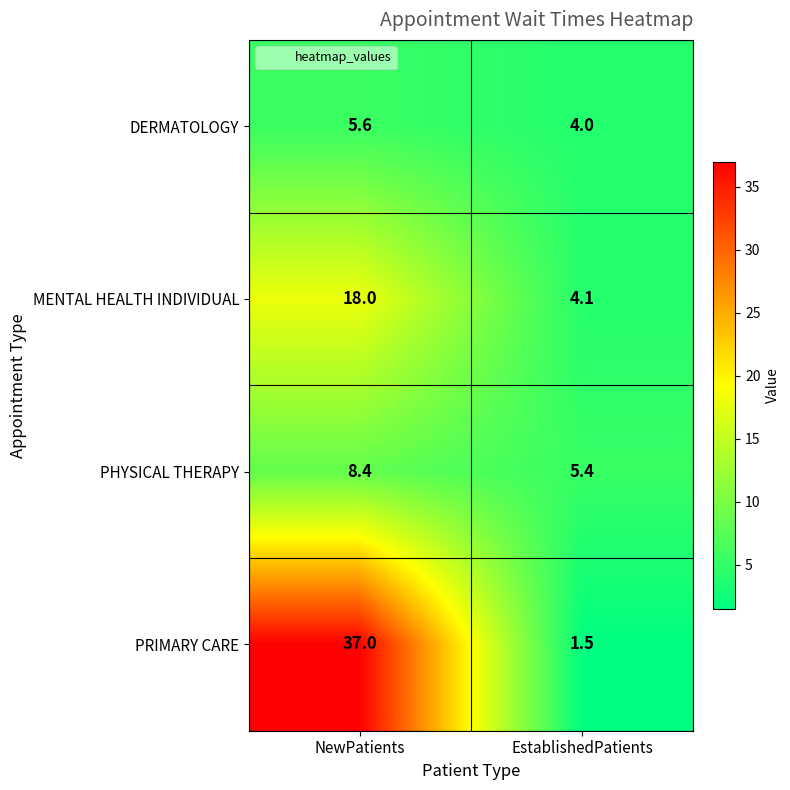

Reading right to left, transcribe all the data shown in this chart.

DERMATOLOGY: 4.0	5.6
MENTAL HEALTH INDIVIDUAL: 4.1	18.0
PHYSICAL THERAPY: 5.4	8.4
PRIMARY CARE: 1.5	37.0